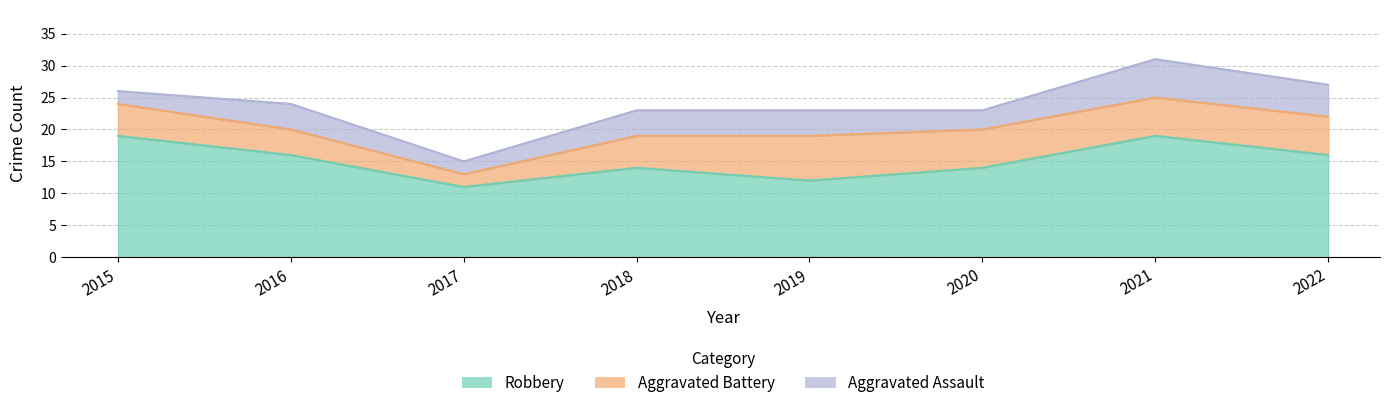

What is the value of the Robbery point at the 7th from the left?

19